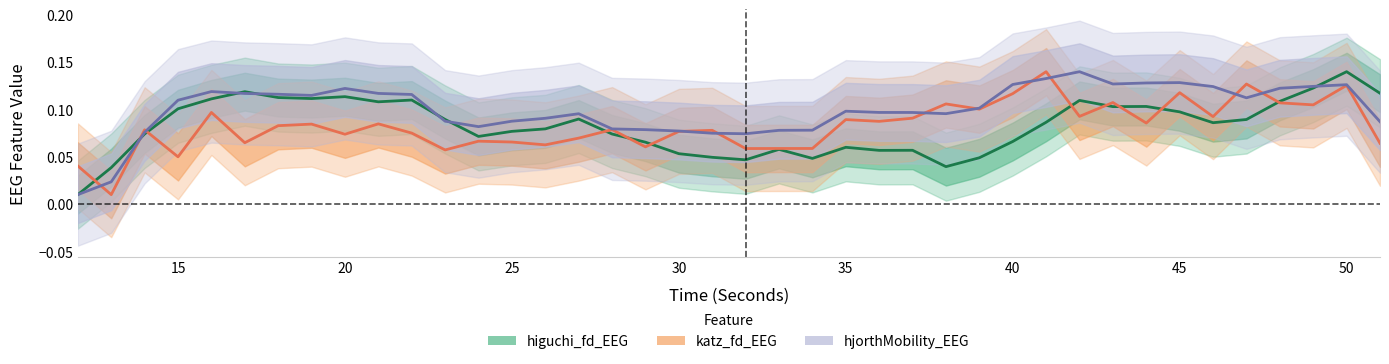

How many lines are shown in the chart?

3